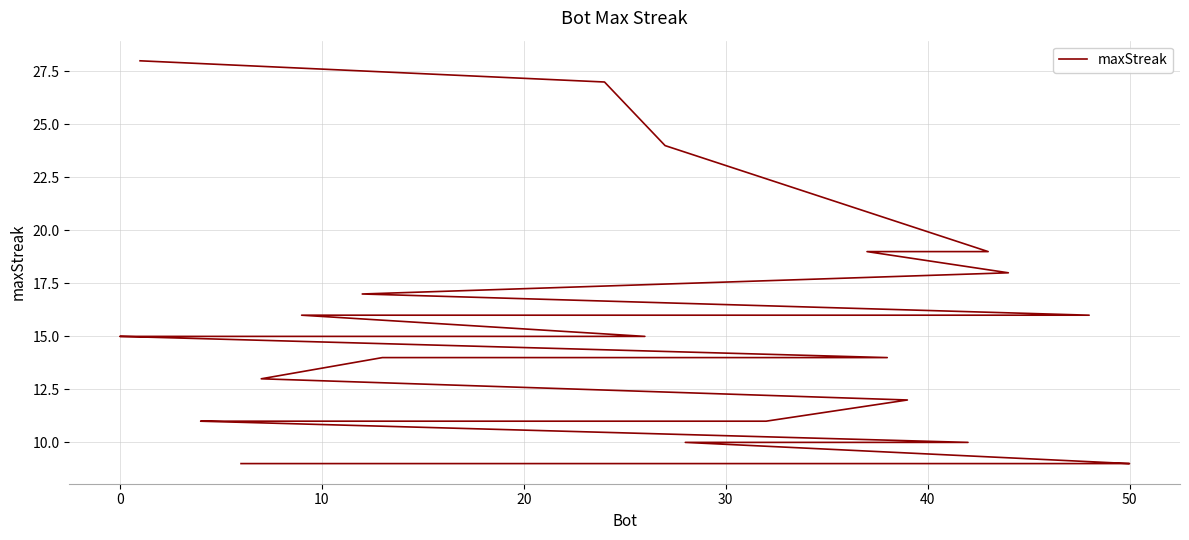

How many data points does each series have?

40